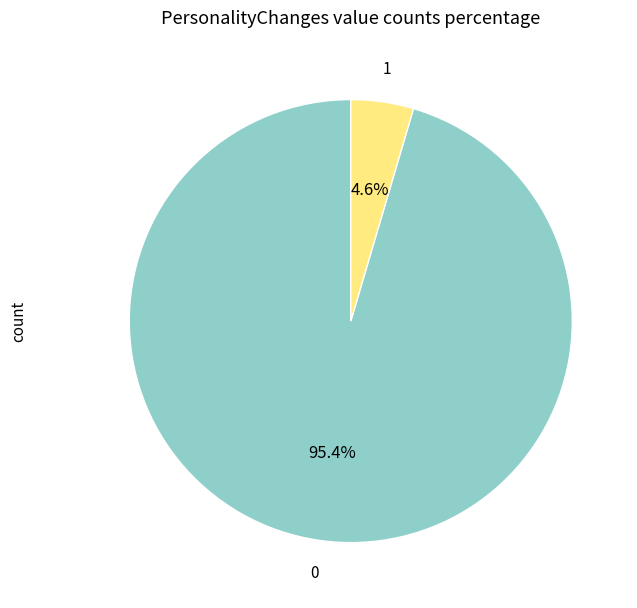

Is there any slice that represents more than half of the pie?

Yes